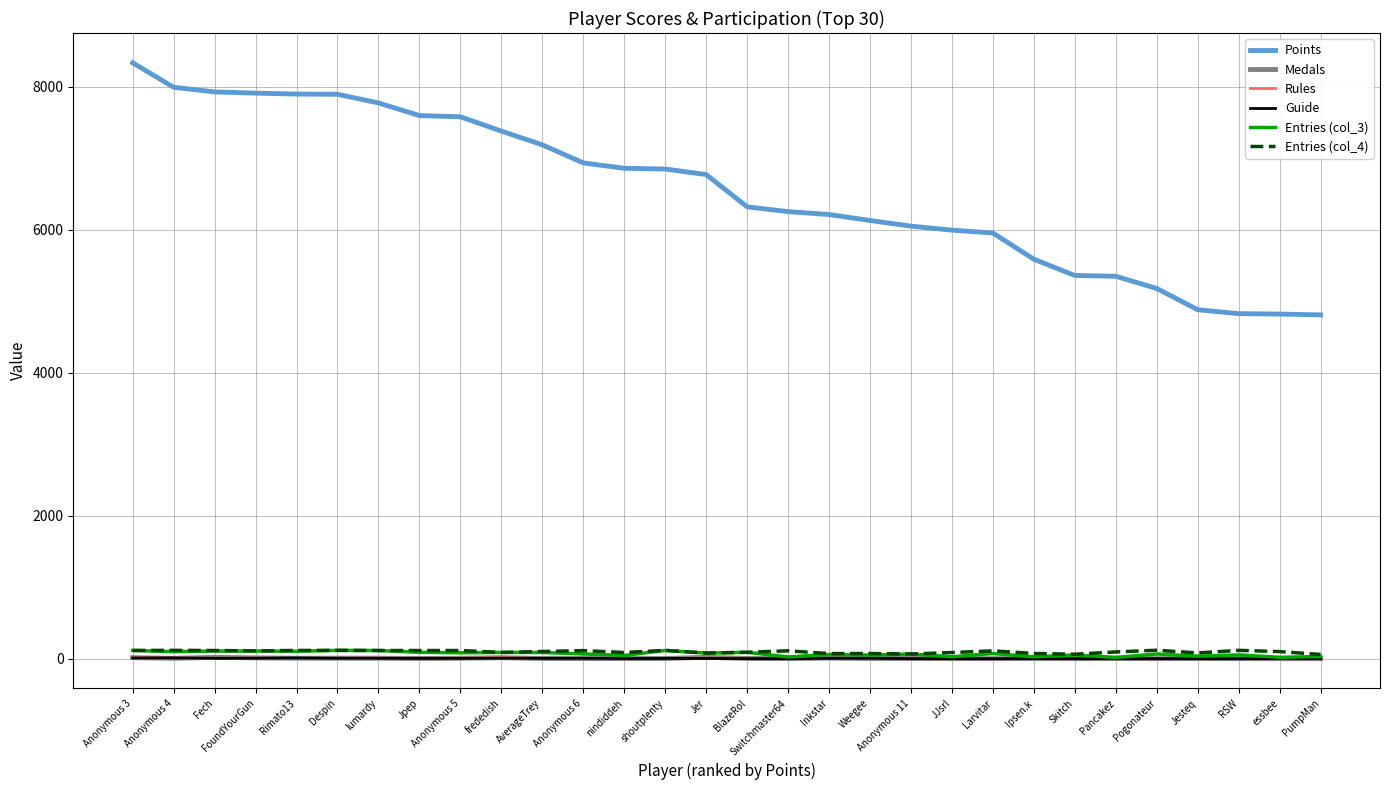

Which series has the widest spread of values?

Points